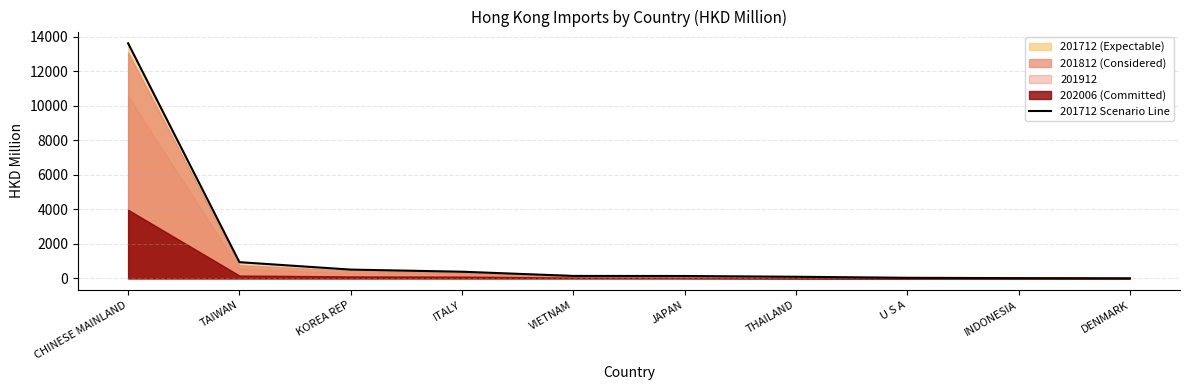

Reading right to left, extract all data points from this chart.

6.1	13.9	33.0	93.1	137.4	141.3	386.3	508.4	938.4	13620.1